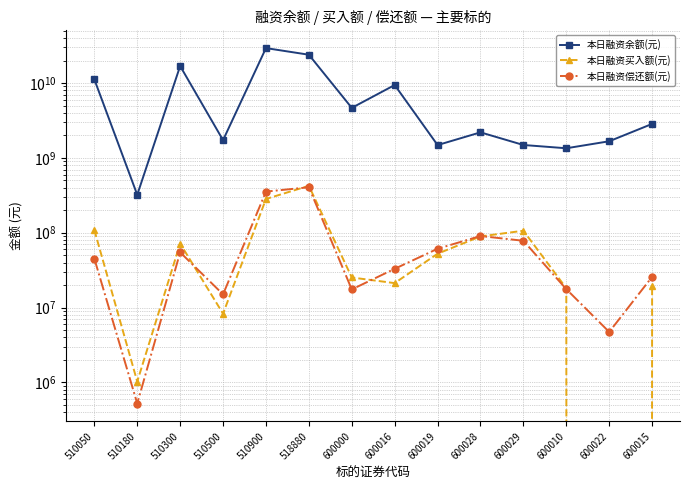

What is the spread (max minus min) of values at 510050?

11162093897